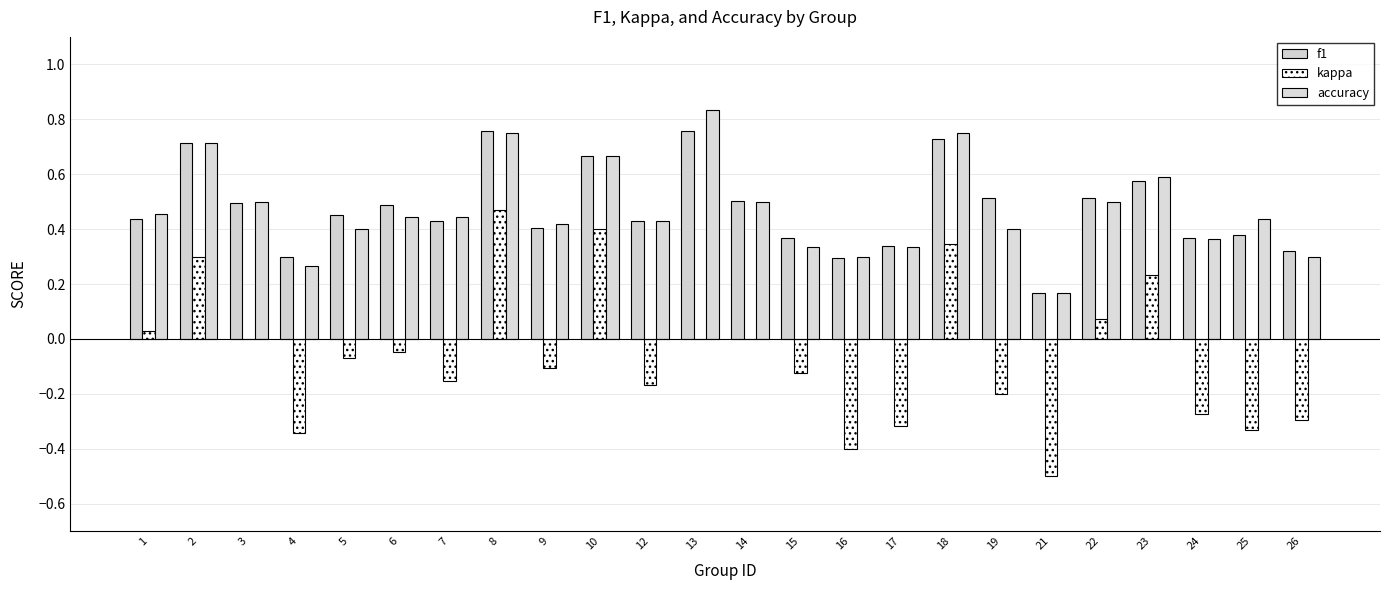

Reading left to right, transcribe all the data shown in this chart.

f1: 0.4	0.7	0.5	0.3	0.5	0.5	0.4	0.8	0.4	0.7	0.4	0.8	0.5	0.4	0.3	0.3	0.7	0.5	0.2	0.5	0.6	0.4	0.4	0.3
kappa: 0.0	0.3	0.0	-0.3	-0.1	-0.0	-0.2	0.5	-0.1	0.4	-0.2	0.0	0.0	-0.1	-0.4	-0.3	0.3	-0.2	-0.5	0.1	0.2	-0.3	-0.3	-0.3
accuracy: 0.5	0.7	0.5	0.3	0.4	0.4	0.4	0.8	0.4	0.7	0.4	0.8	0.5	0.3	0.3	0.3	0.8	0.4	0.2	0.5	0.6	0.4	0.4	0.3